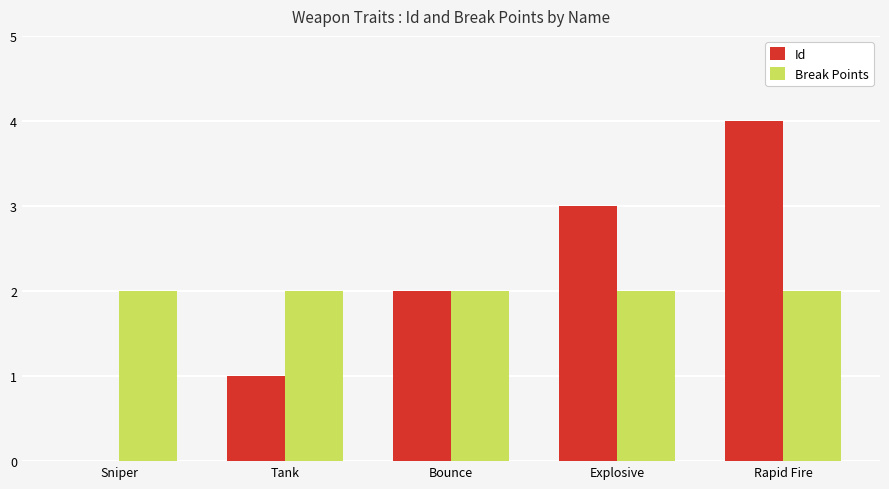

Reading left to right, what are all the values shown in this chart?

Id: 0	1	2	3	4
Break Points: 2	2	2	2	2